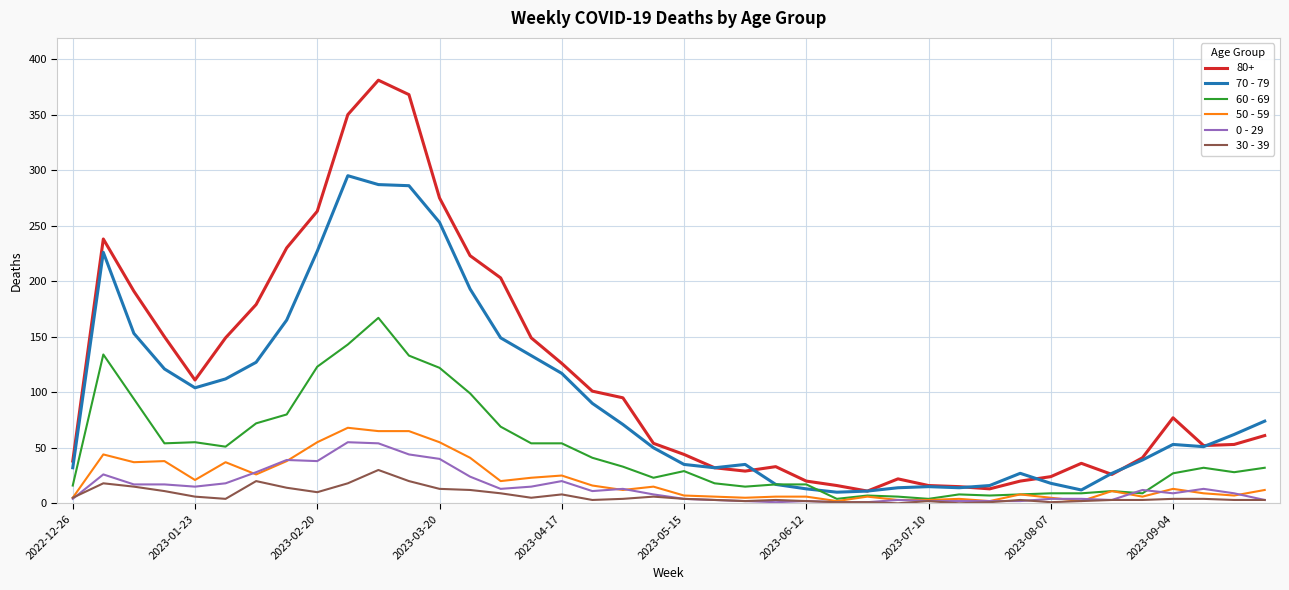

Which series has the largest range (max minus min)?

80+